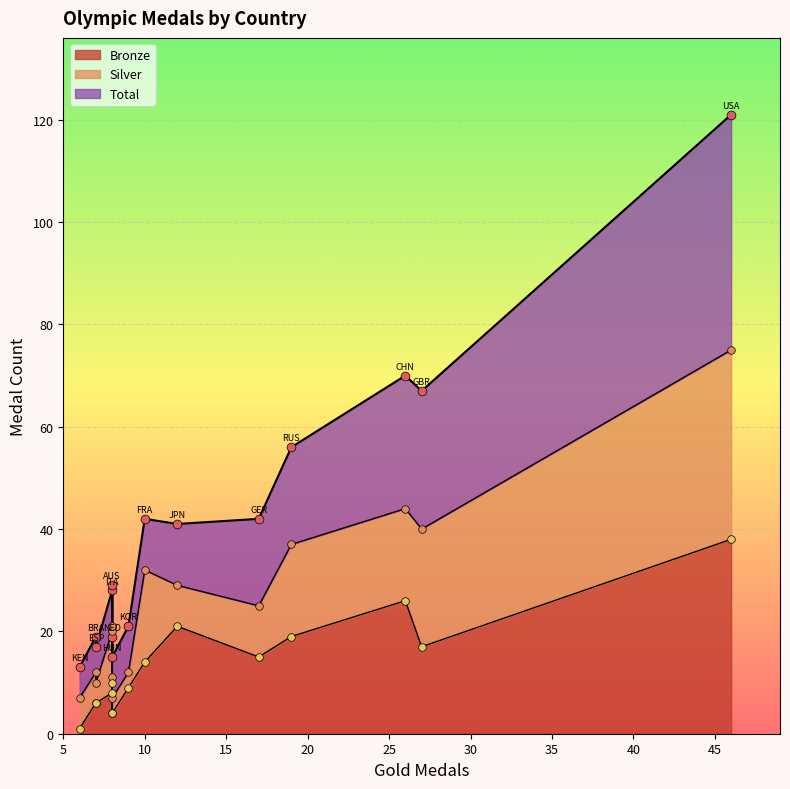

Which series has the largest total across all categories?

Total